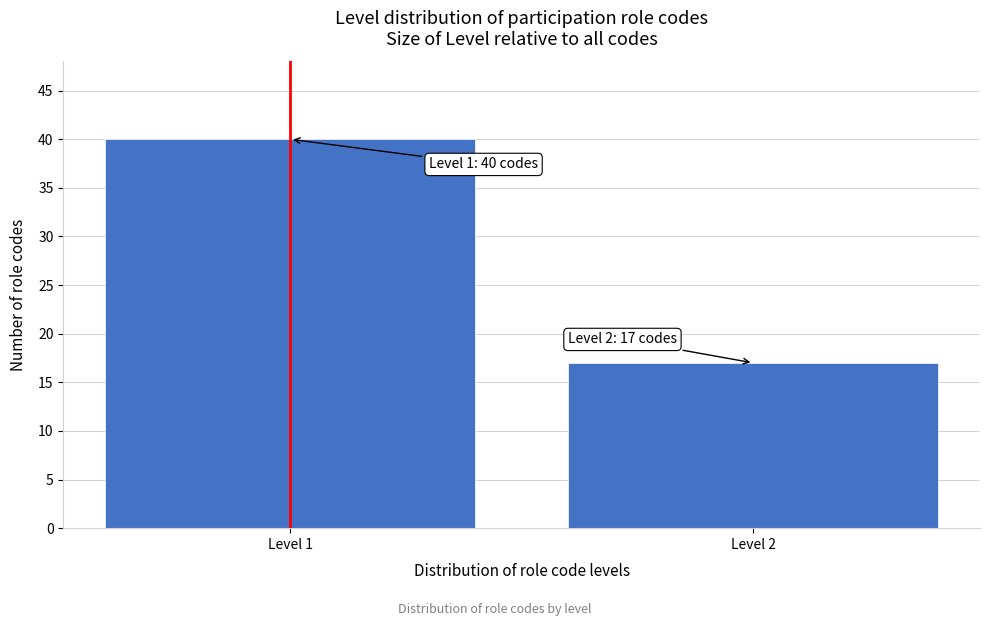

Reading left to right, transcribe all the data shown in this chart.

Level 1=40	Level 2=17